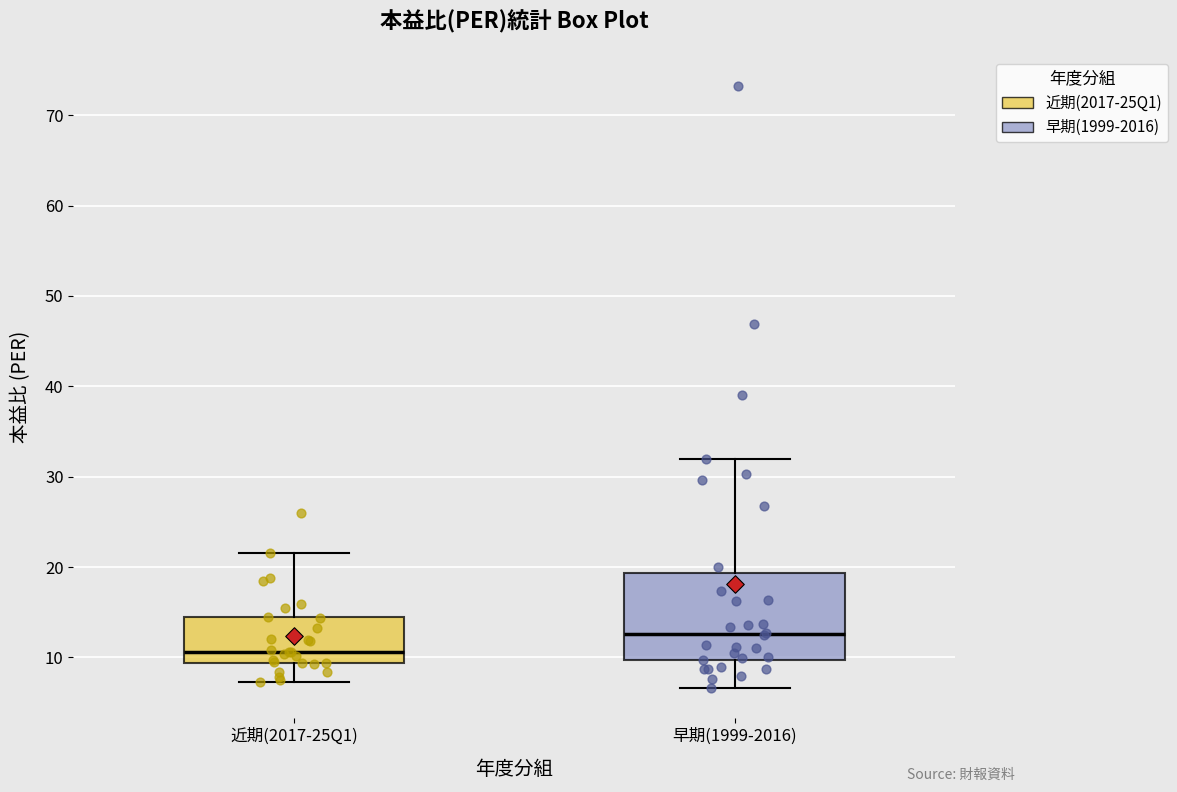

Reading left to right, transcribe this box plot: for each box, give where its median line is, the range the box spans, and where its two whiskers end, as read against the y-axis. The values are not printed on the chart, so give them approximately, as read against the axis.

近期(2017-25Q1): median 11, box 9 to 14, whiskers 7 to 22
早期(1999-2016): median 13, box 10 to 19, whiskers 7 to 32